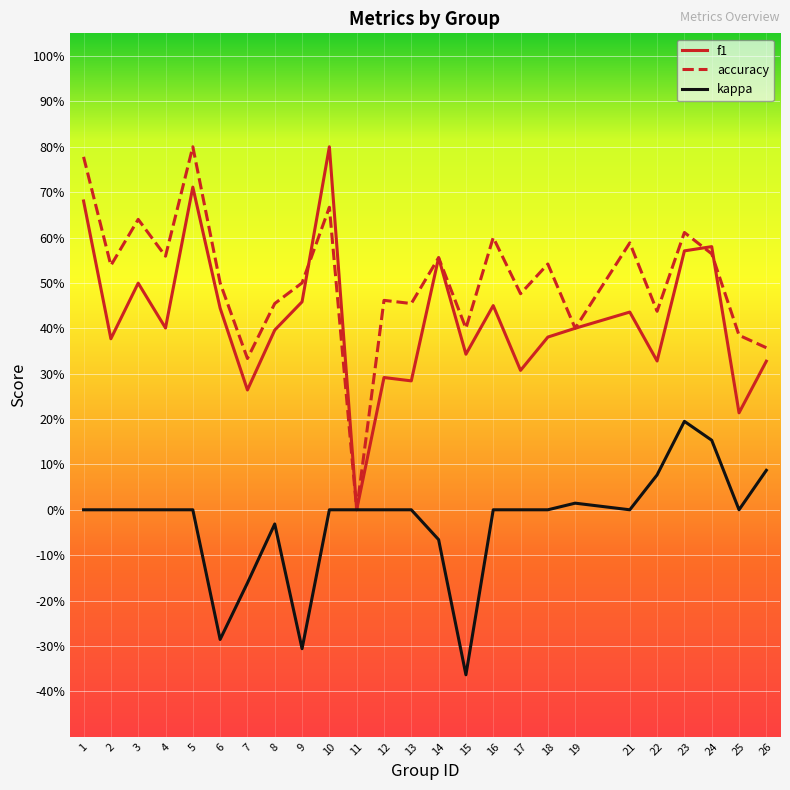

Reading right to left, transcribe all the data shown in this chart.

f1: 26=0.3	25=0.2	24=0.6	23=0.6	22=0.3	21=0.4	19=0.4	18=0.4	17=0.3	16=0.5	15=0.3	14=0.6	13=0.3	12=0.3	11=0.0	10=0.8	9=0.5	8=0.4	7=0.3	6=0.4	5=0.7	4=0.4	3=0.5	2=0.4	1=0.7
accuracy: 26=0.4	25=0.4	24=0.6	23=0.6	22=0.4	21=0.6	19=0.4	18=0.5	17=0.5	16=0.6	15=0.4	14=0.6	13=0.5	12=0.5	11=0.0	10=0.7	9=0.5	8=0.5	7=0.3	6=0.5	5=0.8	4=0.6	3=0.6	2=0.5	1=0.8
kappa: 26=0.1	25=0.0	24=0.2	23=0.2	22=0.1	21=0.0	19=0.0	18=0.0	17=0.0	16=0.0	15=-0.4	14=-0.1	13=0.0	12=0.0	11=0.0	10=0.0	9=-0.3	8=-0.0	7=-0.2	6=-0.3	5=0.0	4=0.0	3=0.0	2=0.0	1=0.0